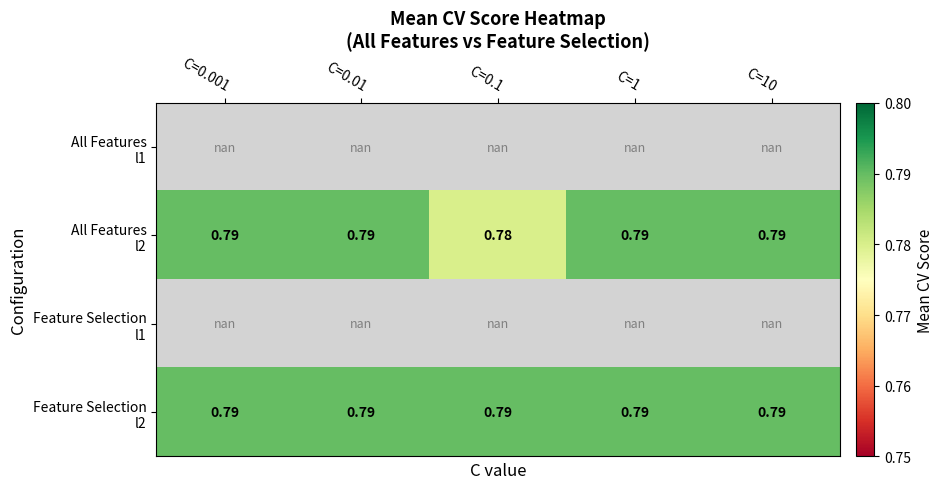

Rank the categories by Feature Selection l2 value from highest to lowest.

C=0.001, C=0.01, C=0.1, C=1, C=10